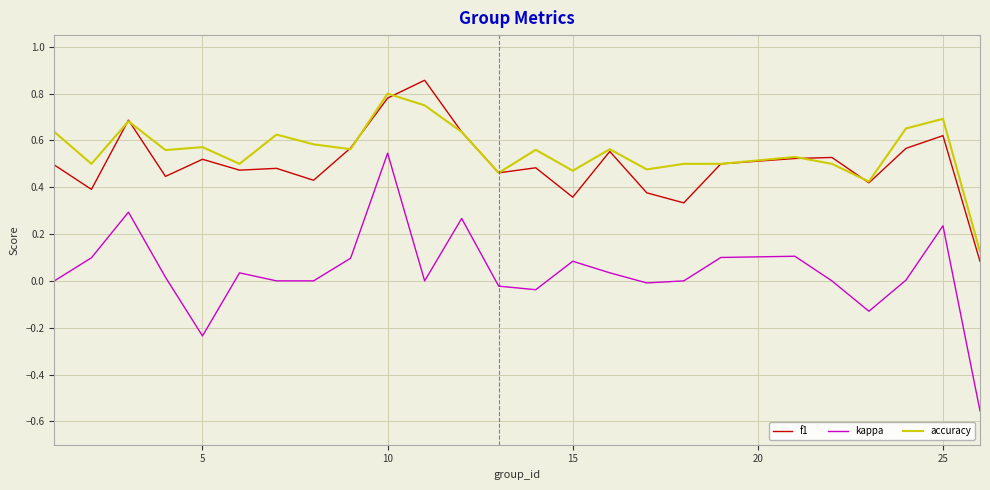

Rank the series by their maximum value, from highest to lowest.

f1, accuracy, kappa